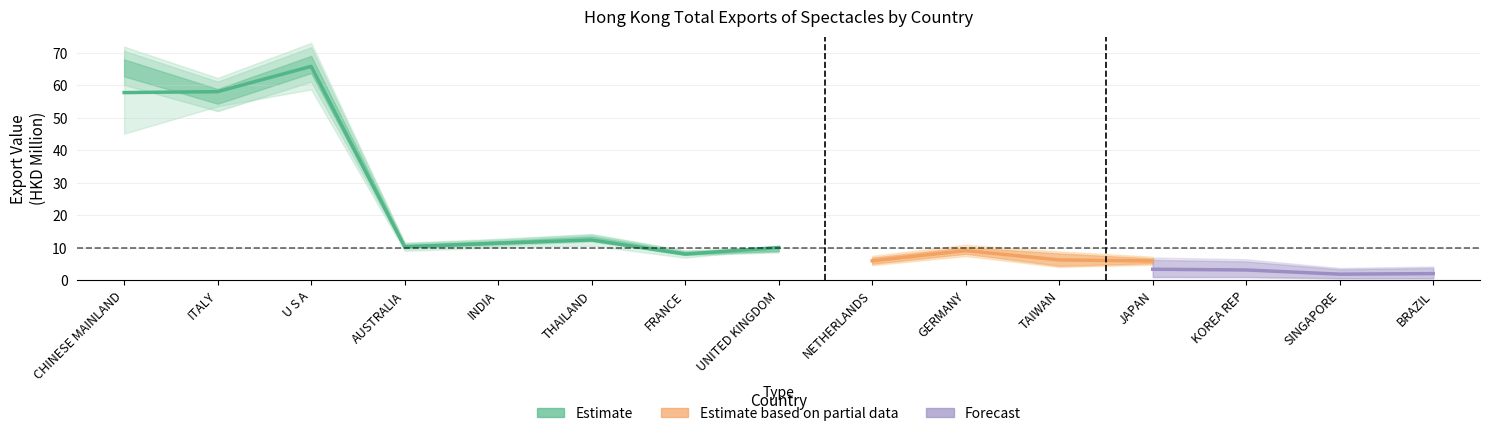

How many values in the 201912 series are below 8?

7